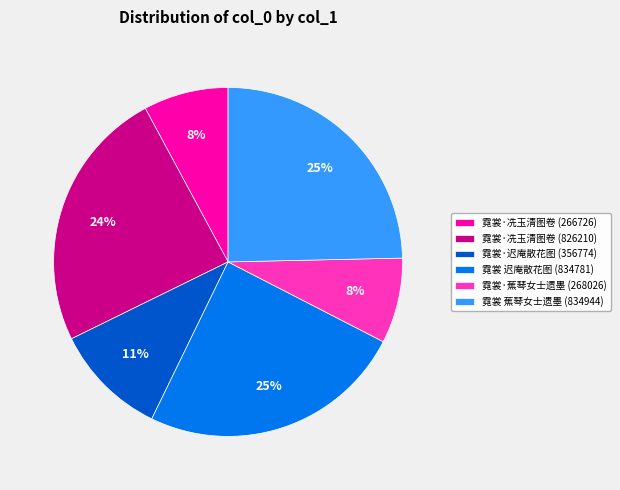

To the nearest percent, what portion does 霓裳 蕉琴女士遗墨 (834944) represent?

25%